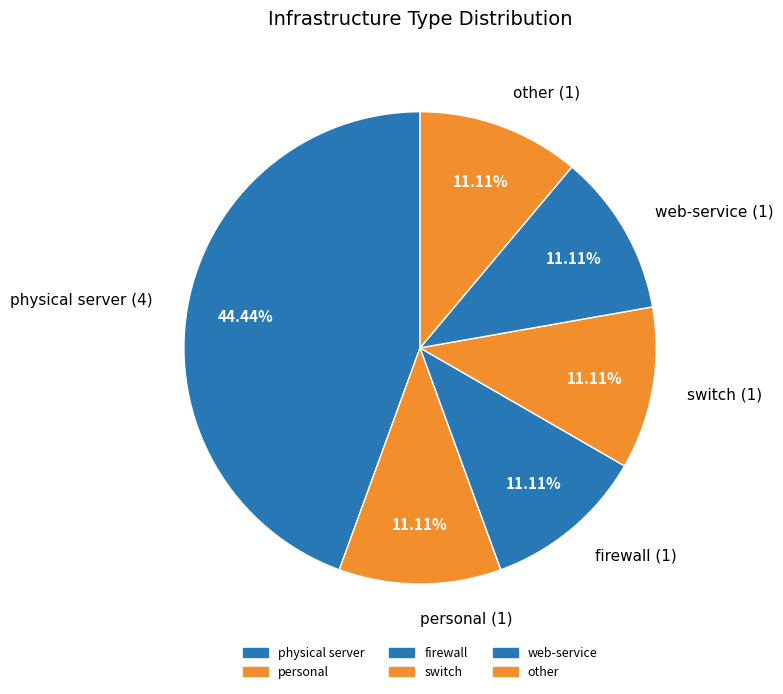

The physical server slice represents 55% of the pie. True or false?

False